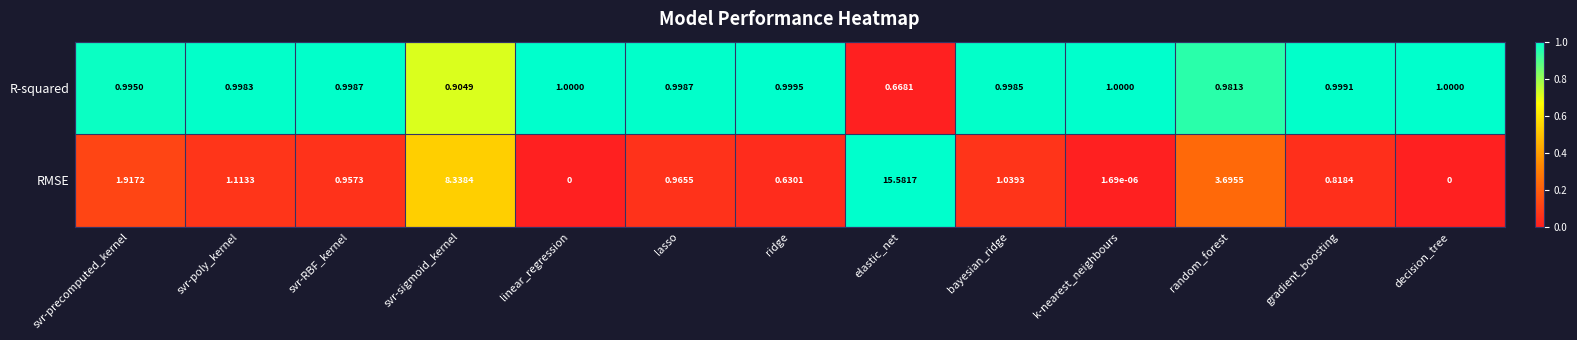

List the series in order of their peak value, lowest first.

R-squared, RMSE